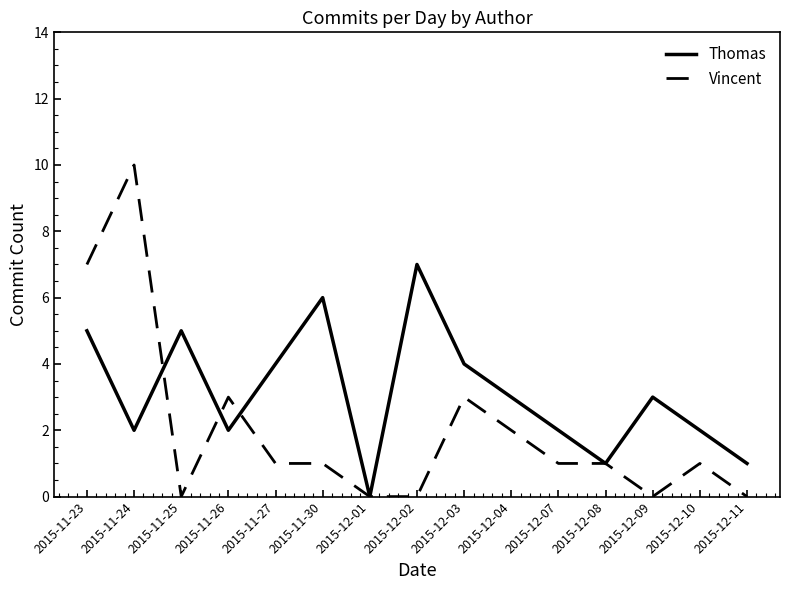

What is the total value across all series at 2015-12-07?

3